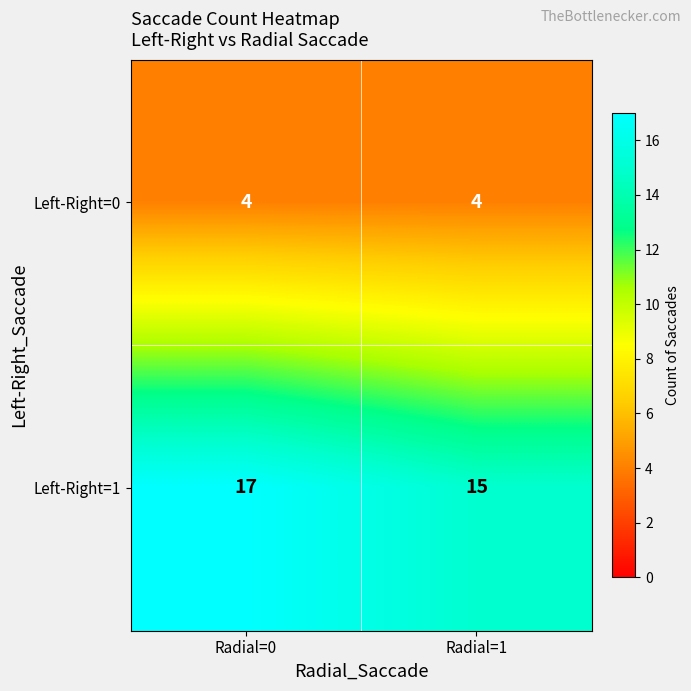

The Left-Right=0 series shows 6 at Radial=1. True or false?

False